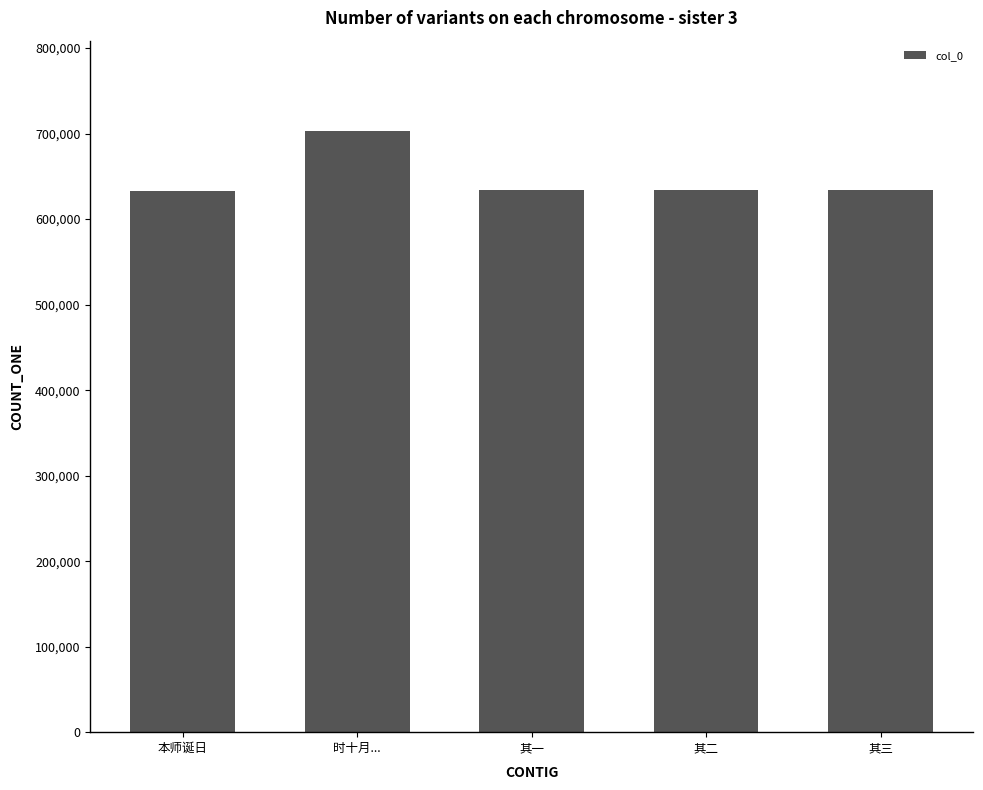

What is the label of the 4th bar from the right?

时十月...